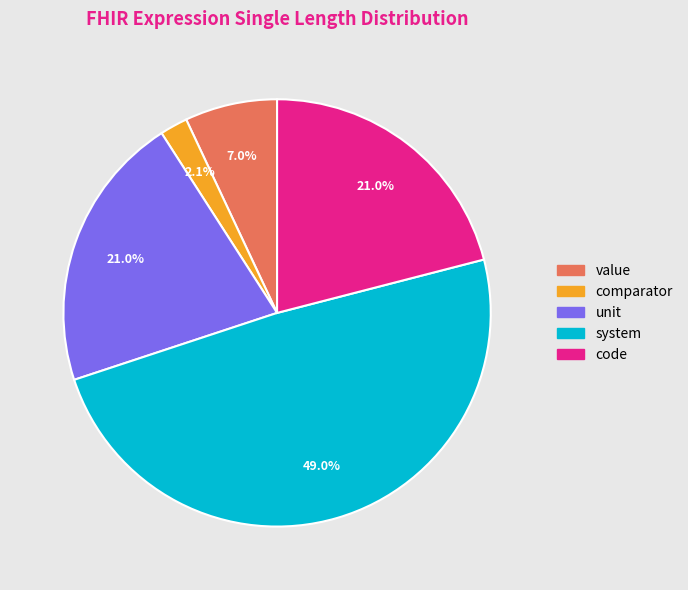

To the nearest percent, what is the difference between the largest and smallest slice percentages?

47%